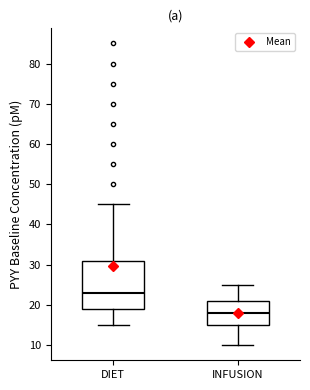

Comparing the boxes themselves (not the whiskers), which one is the tallest?

DIET